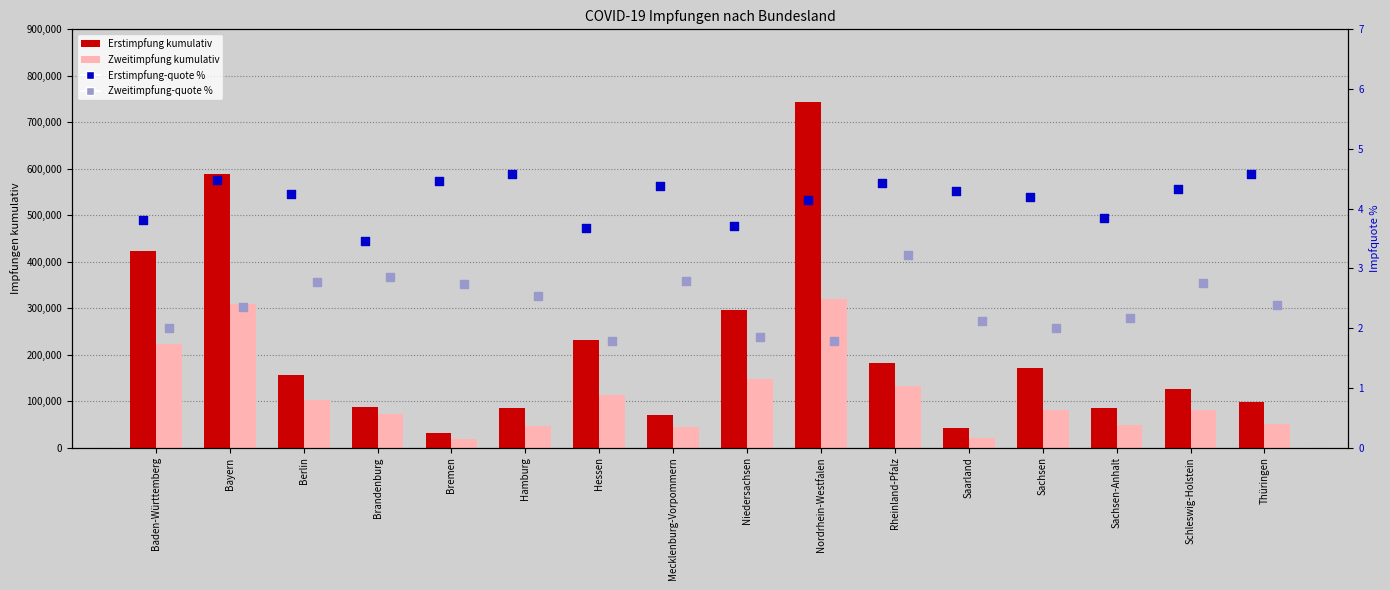

At which category is the sum across all series the highest?

Nordrhein-Westfalen